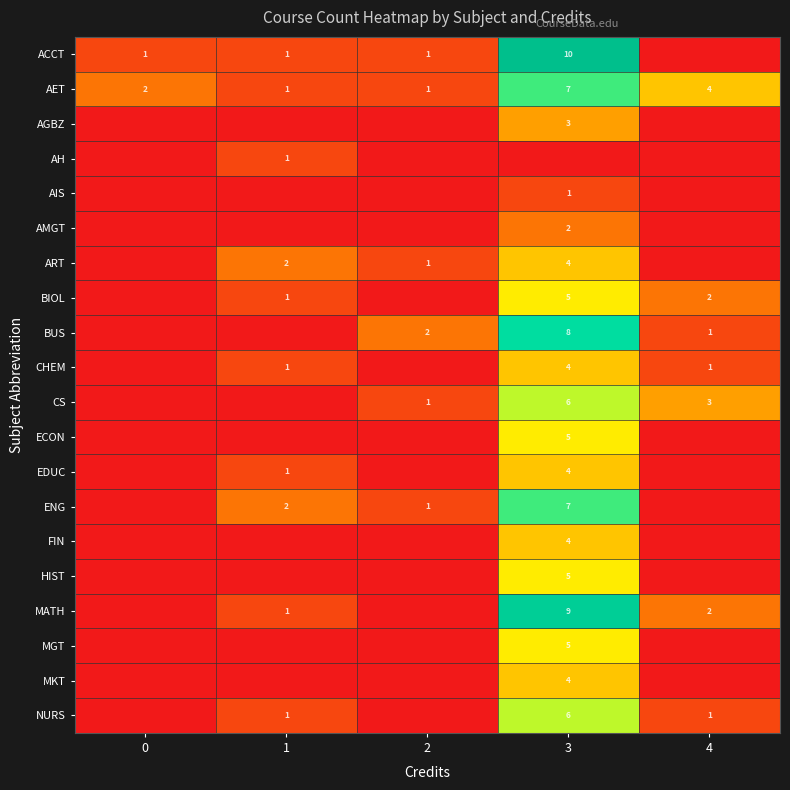

What is the difference between the maximum and minimum values in the CS series?

6